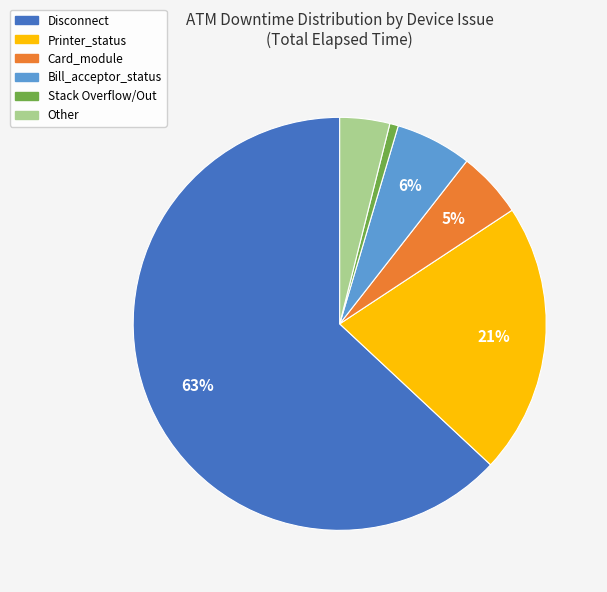

Does any single category account for the majority?

Yes